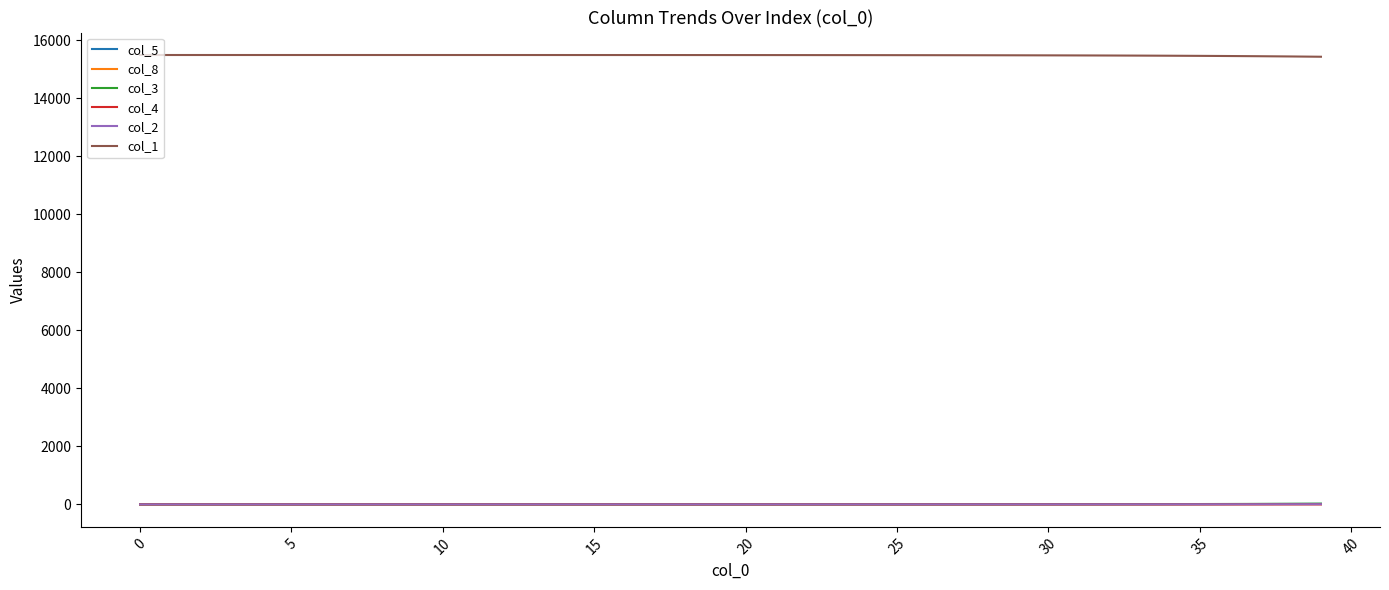

Count the number of data series in this chart.

6